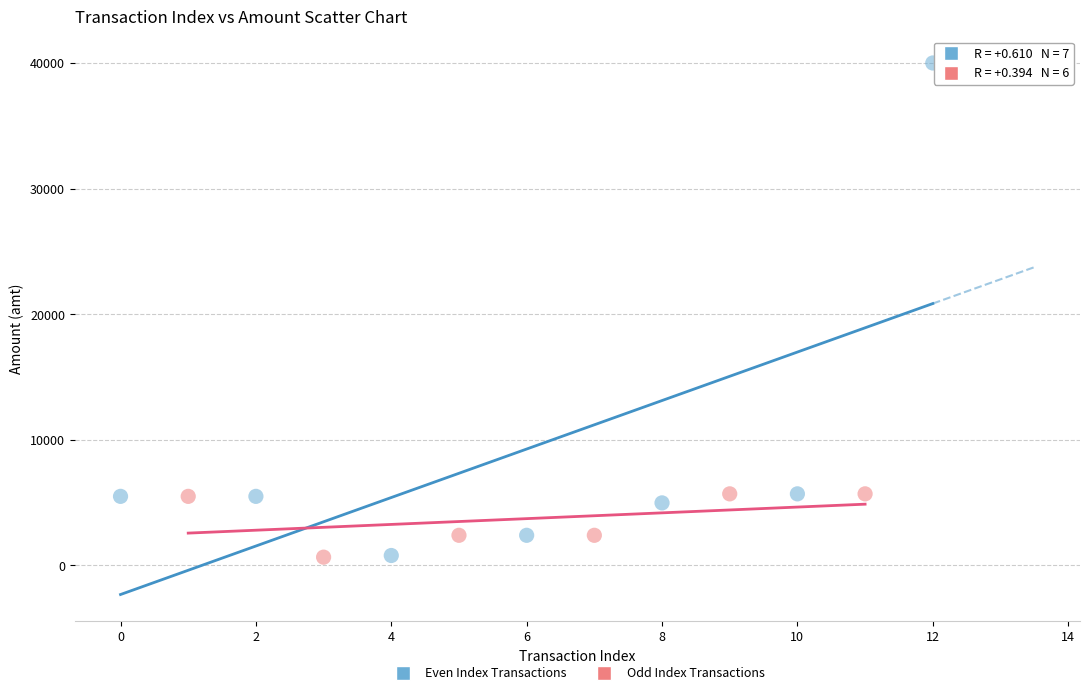

Which series contains the highest Y value?

Even Index Transactions